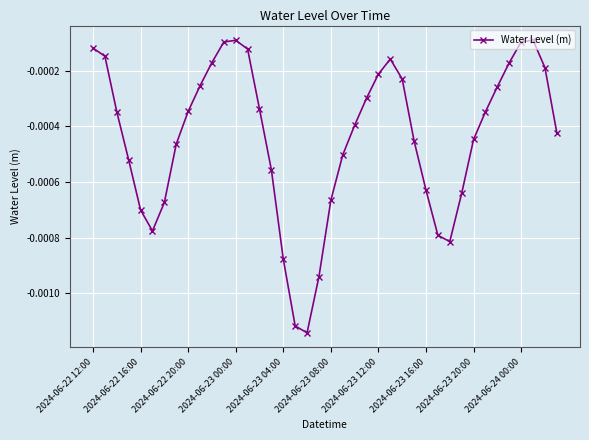

True or false: there are more than 1 points higher than both neighbors.

True